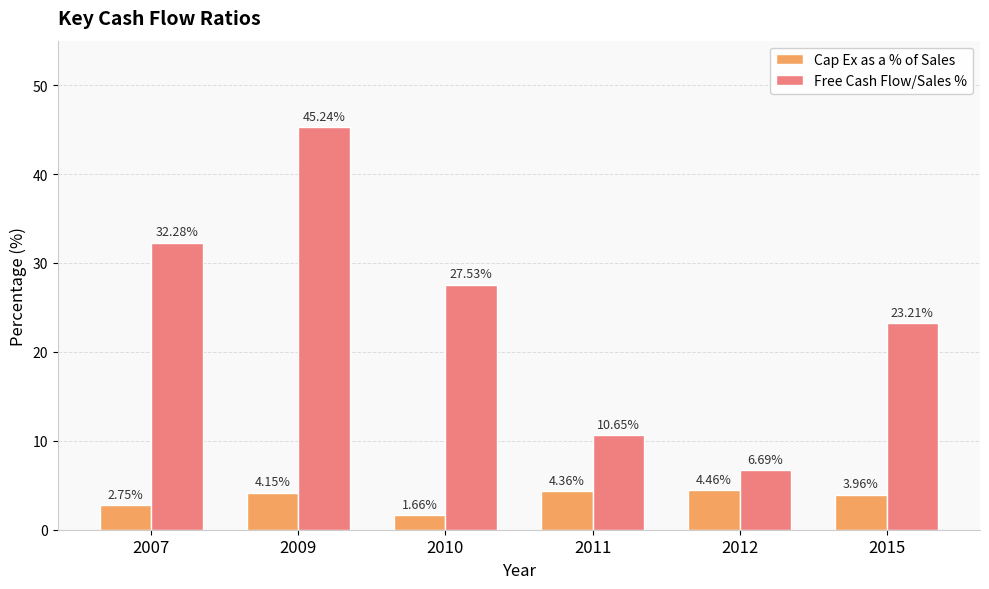

What is the total value across all series at 2009?

49.4